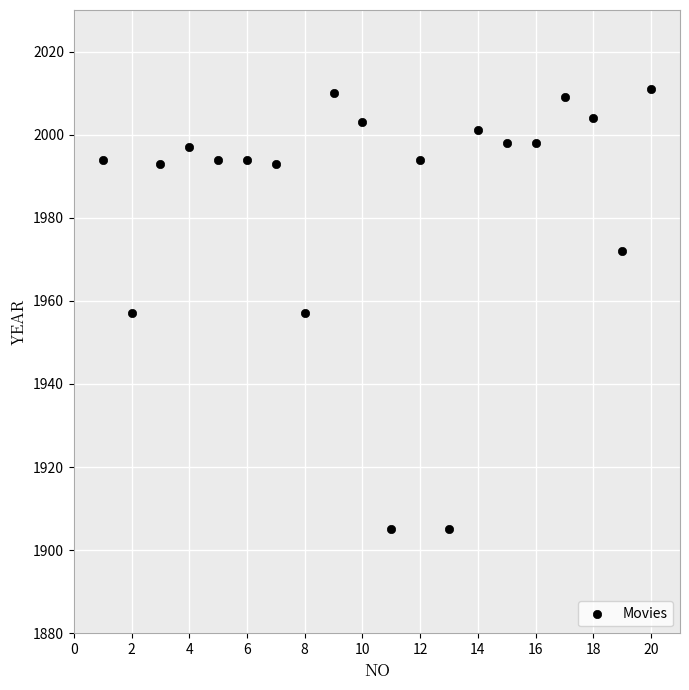

What is the range of X values (max minus min)?

19